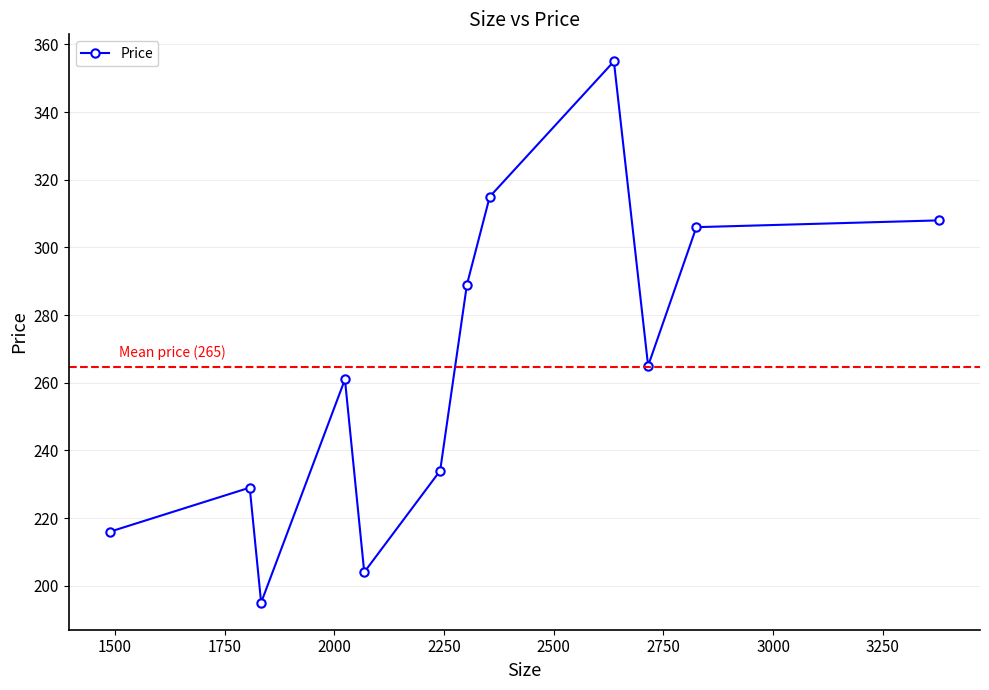

What is the greatest value displayed?

355